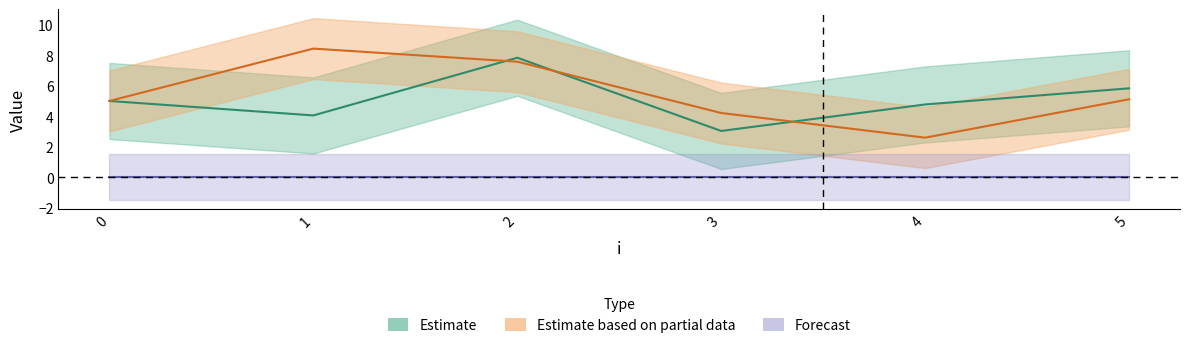

In x, how many points are higher than both neighbors (excluding endpoints)?

1